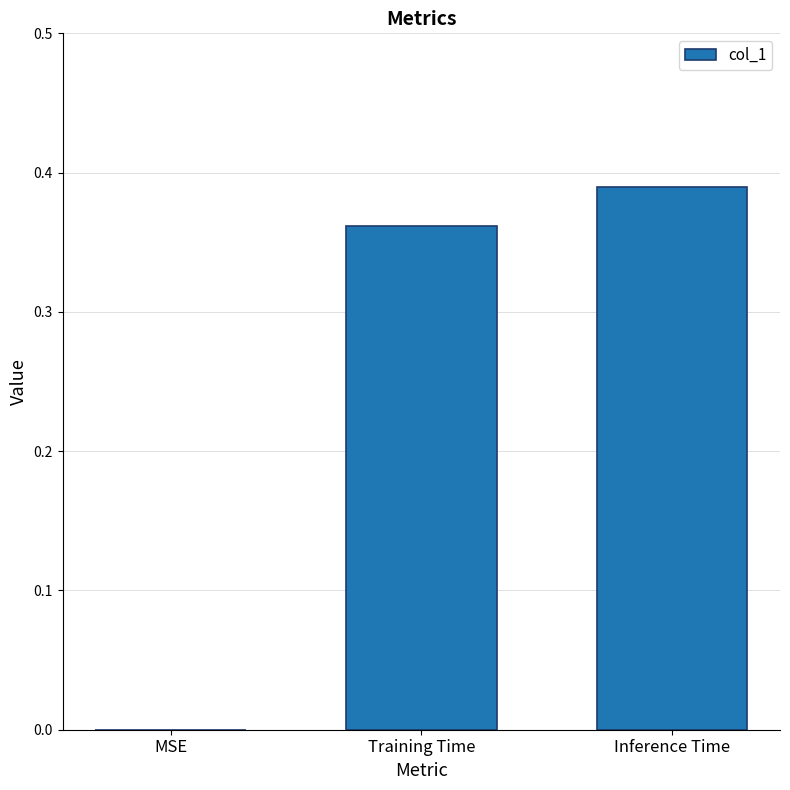

What is the sum of all values?

0.8